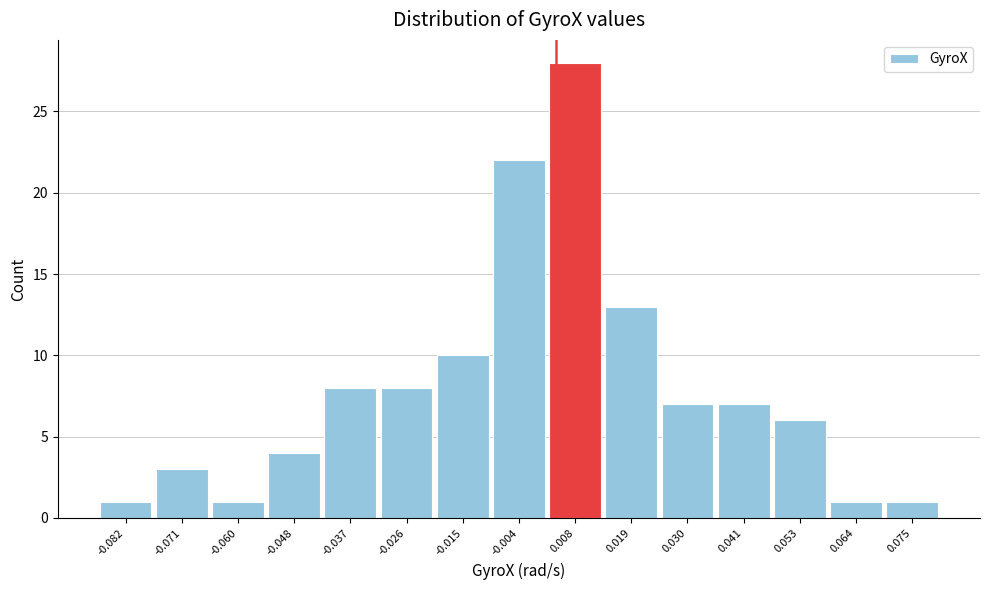

Reading left to right, list every bar in this chart as the range it spans on the x-axis followed by its height. Neither the bar edges nor the heights are printed on the chart, so give them approximately, as read against the axes.

-0.088 to -0.076: 1
-0.076 to -0.066: 3
-0.066 to -0.054: 1
-0.054 to -0.042: 4
-0.042 to -0.032: 8
-0.032 to -0.020: 8
-0.020 to -0.010: 10
-0.010 to 0.002: 22
0.002 to 0.014: 28
0.014 to 0.024: 13
0.024 to 0.036: 7
0.036 to 0.046: 7
0.046 to 0.058: 6
0.058 to 0.070: 1
0.070 to 0.080: 1